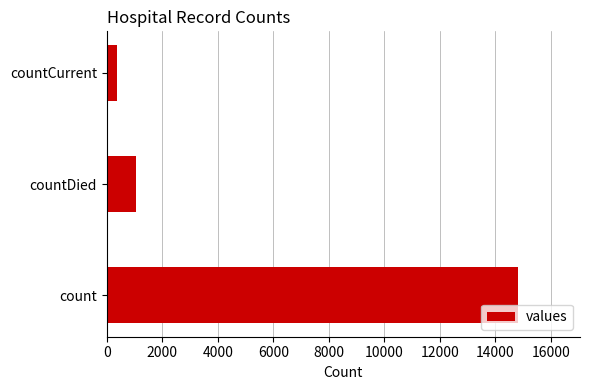

What value does the data have at countDied, to the nearest 100?

1100